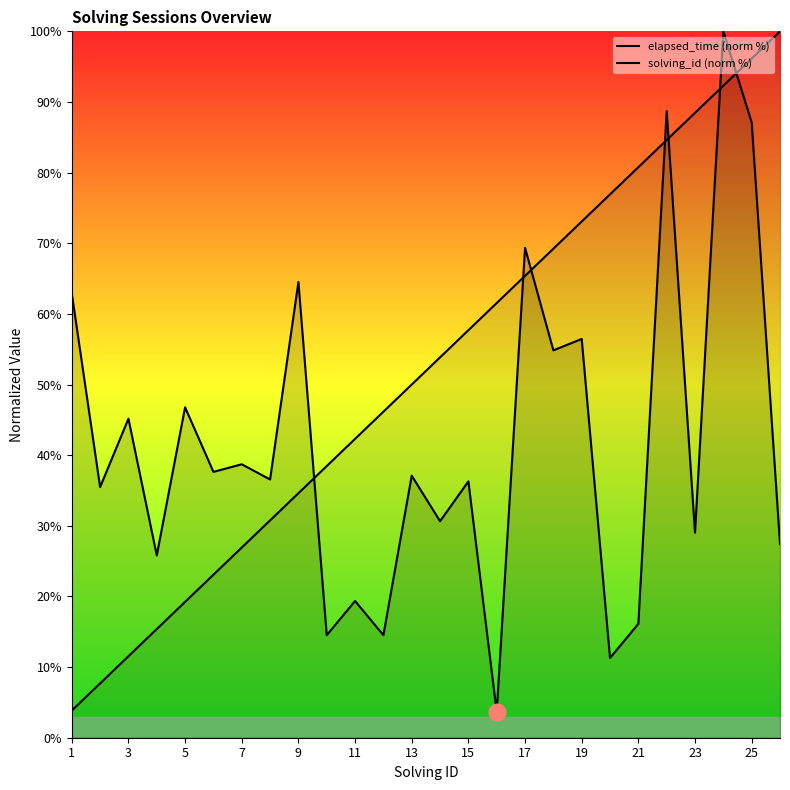

Count the number of data series in this chart.

2